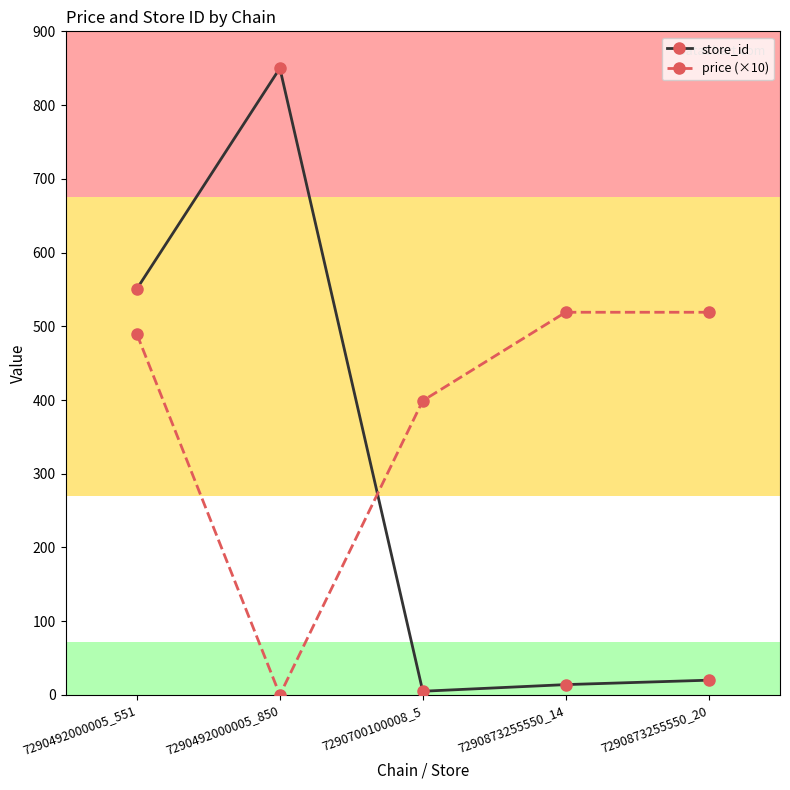

Rank the series by their average value, from highest to lowest.

price (×10), store_id